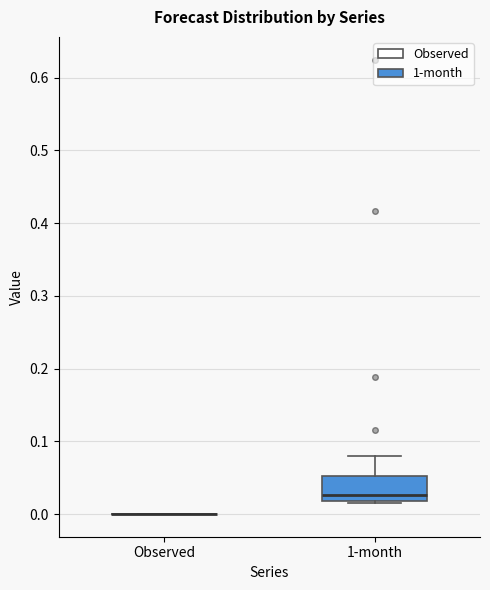

Reading left to right, transcribe this box plot: for each box, give where its median line is, the range the box spans, and where its two whiskers end, as read against the y-axis. The values are not printed on the chart, so give them approximately, as read against the axis.

Observed: box collapsed to a line at 0.00, whiskers 0.00 to 0.00
1-month: median 0.03, box 0.02 to 0.05, whiskers 0.02 (just below the box's lower edge) to 0.08